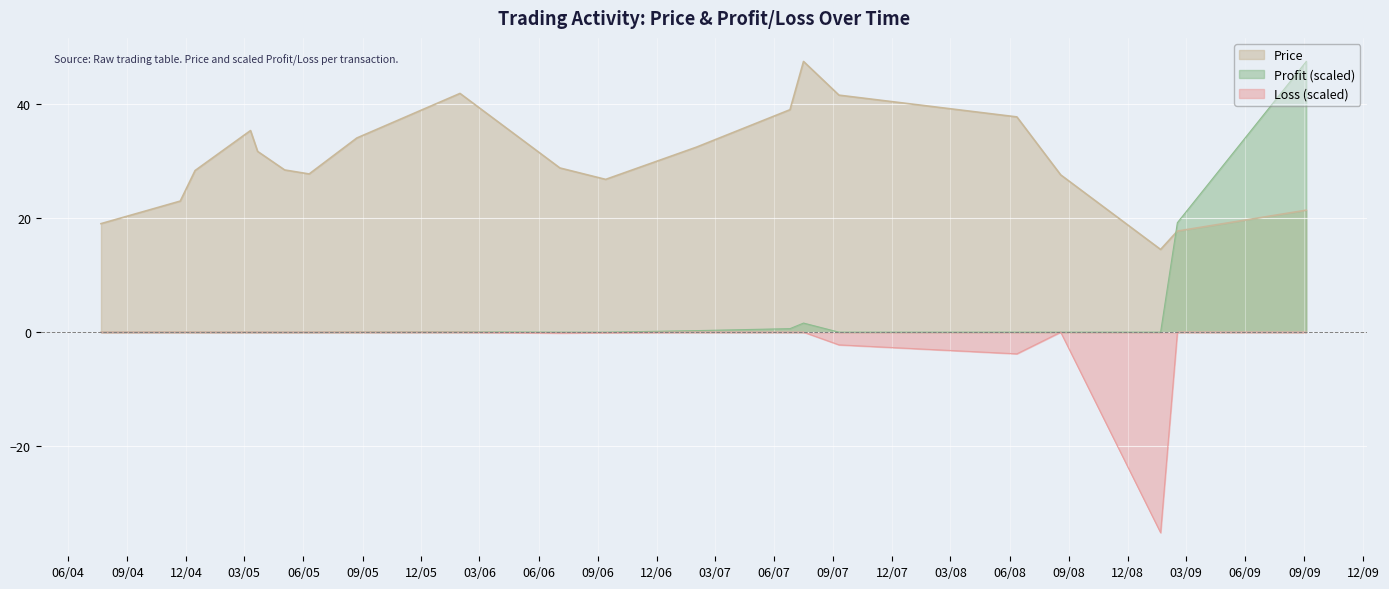

Rank the categories by value from highest to lowest.

2007-07-17, 2006-01-30, 2007-09-10, 2007-06-26, 2008-06-12, 2005-03-11, 2005-08-23, 2007-02-01, 2005-03-22, 2006-07-04, 2005-05-03, 2004-12-15, 2005-06-10, 2008-08-19, 2006-09-13, 2004-11-22, 2009-09-04, 2004-07-22, 2009-02-16, 2009-01-21